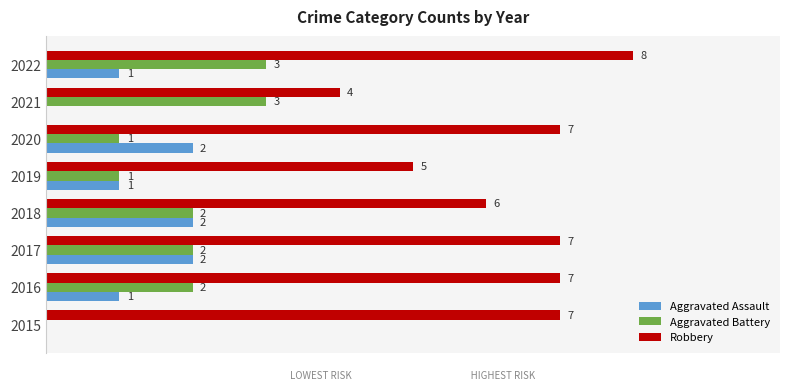

Between 2015 and 2022, which series saw the biggest shift?

Aggravated Battery